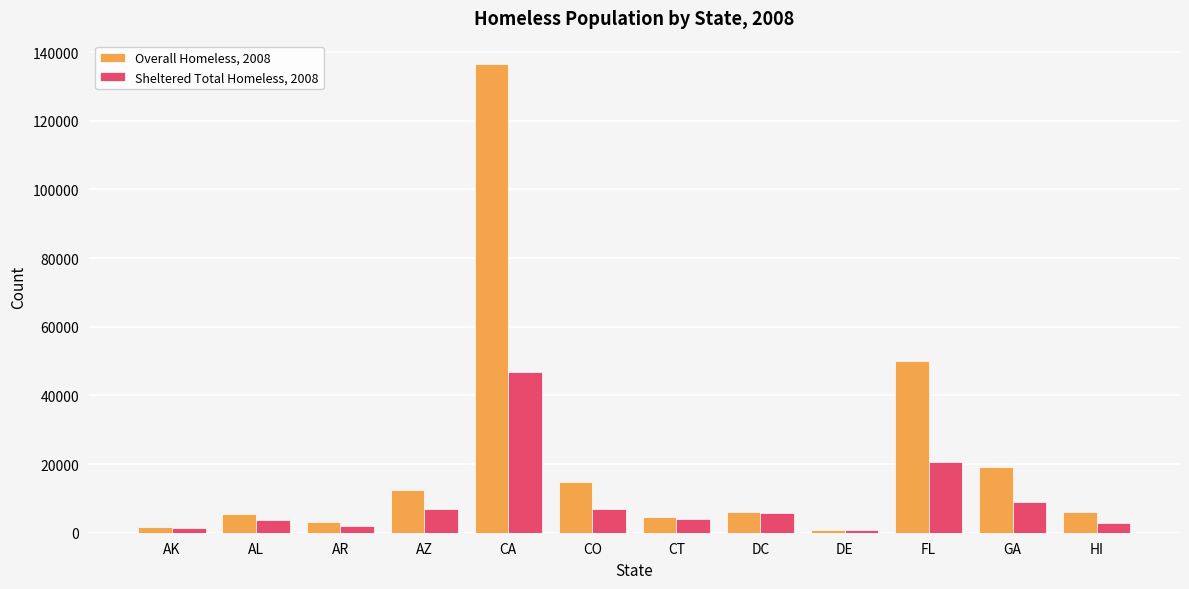

What position from the left is AK?

1